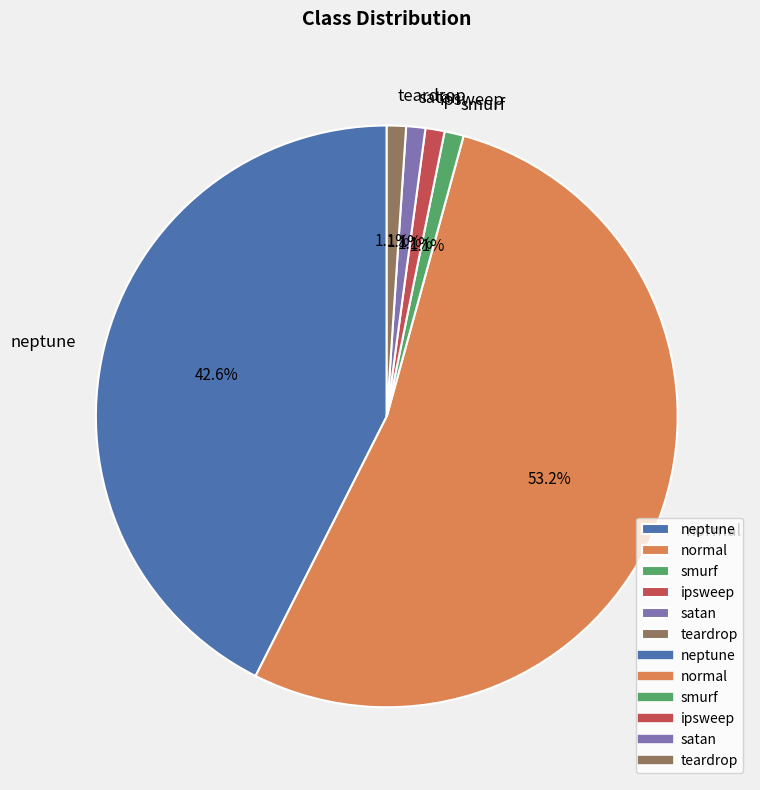

Which category accounts for the majority?

normal